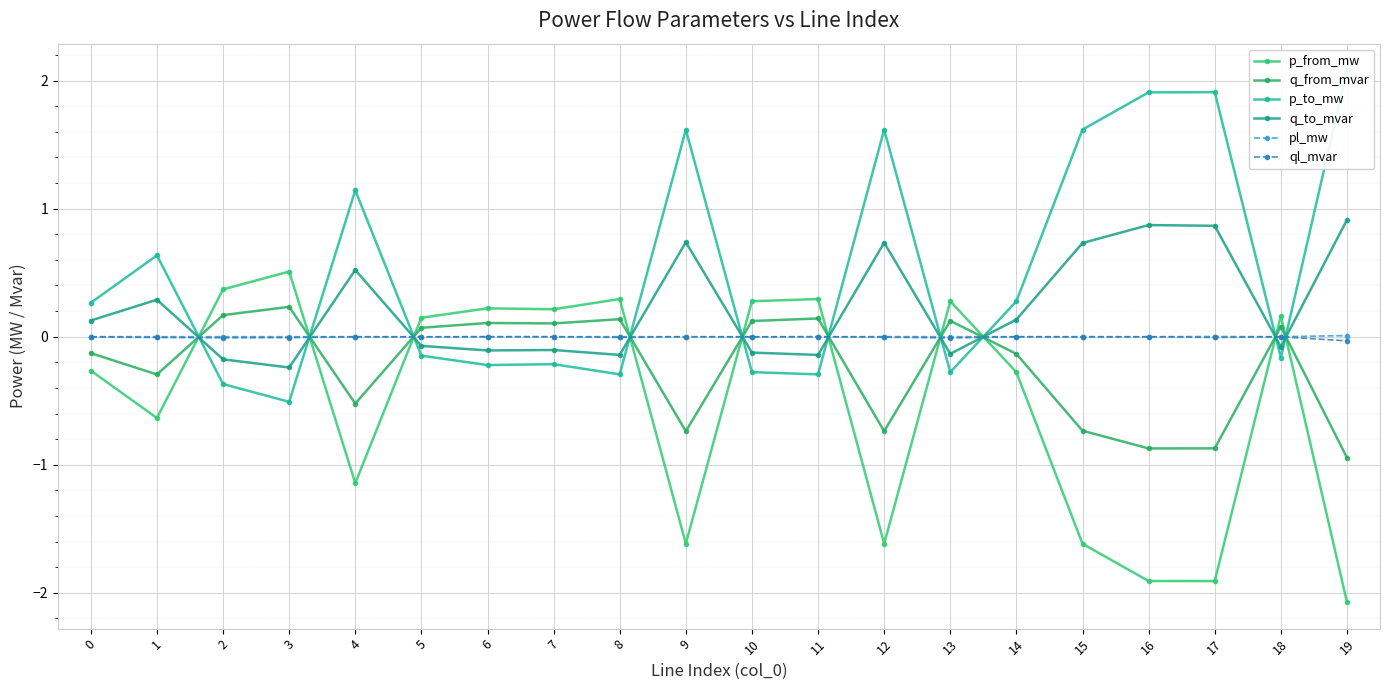

What are all the series names shown in the legend?

p_from_mw, q_from_mvar, p_to_mw, q_to_mvar, pl_mw, ql_mvar